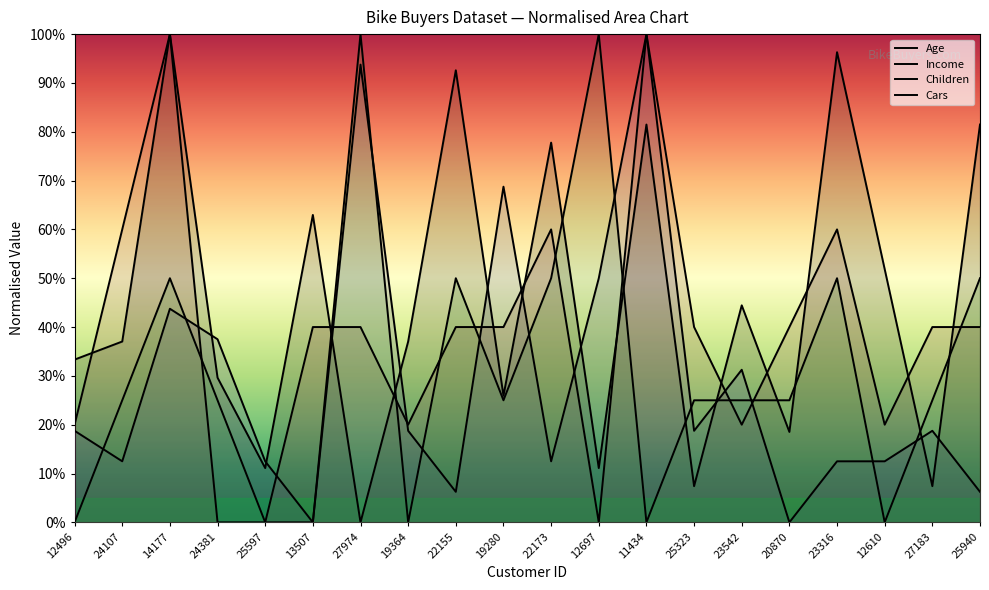

At how many categories does at least one series exceed 97?

4